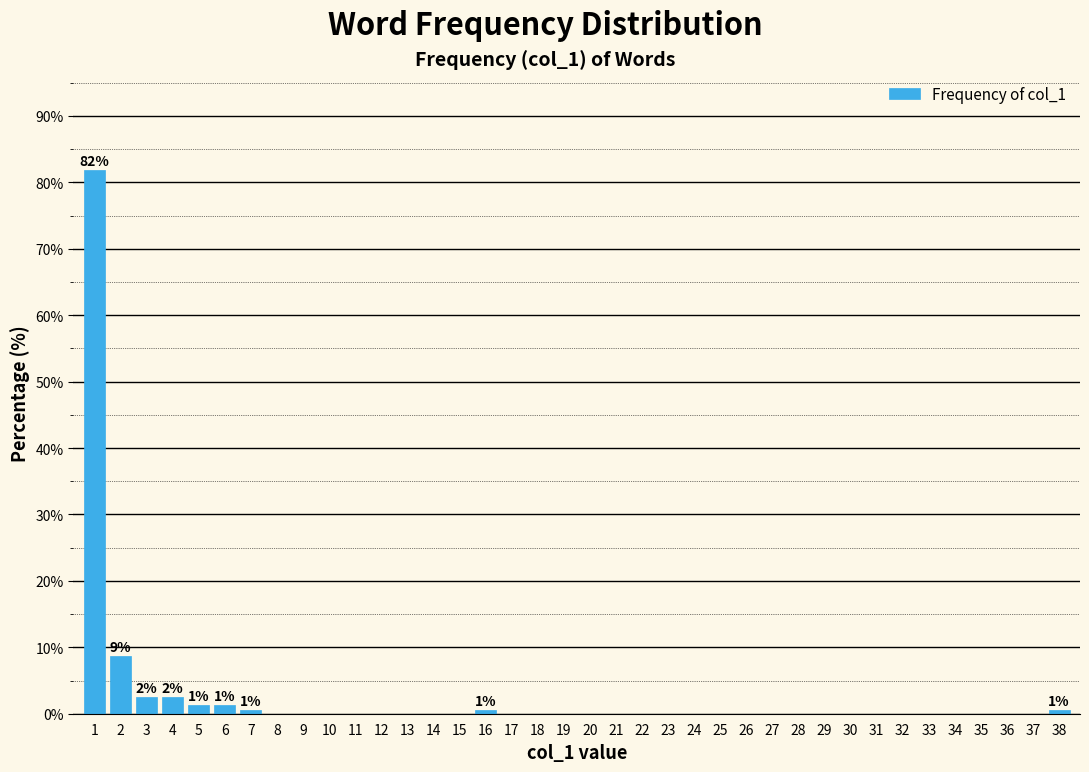

Is it true that the value at 24 is 0.0?

True